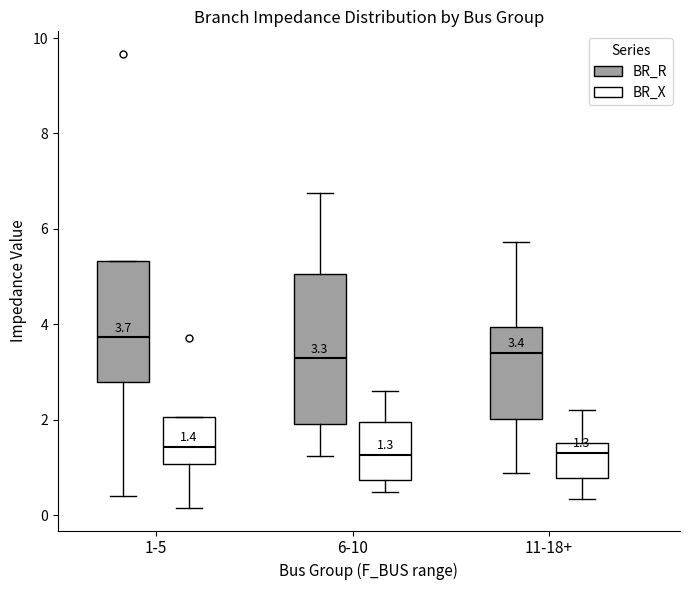

Which box is the tallest, from its lower edge to its upper edge?

6-10 (BR_R)